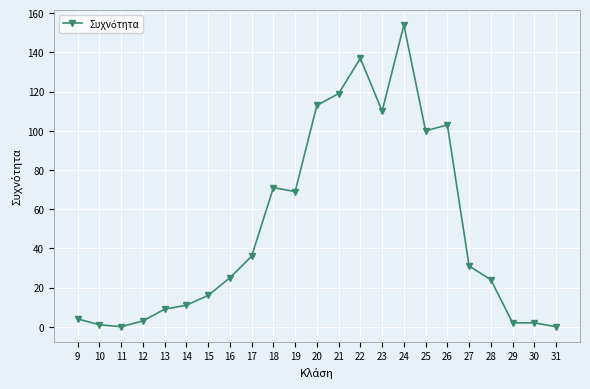

Read the value at 18.

71